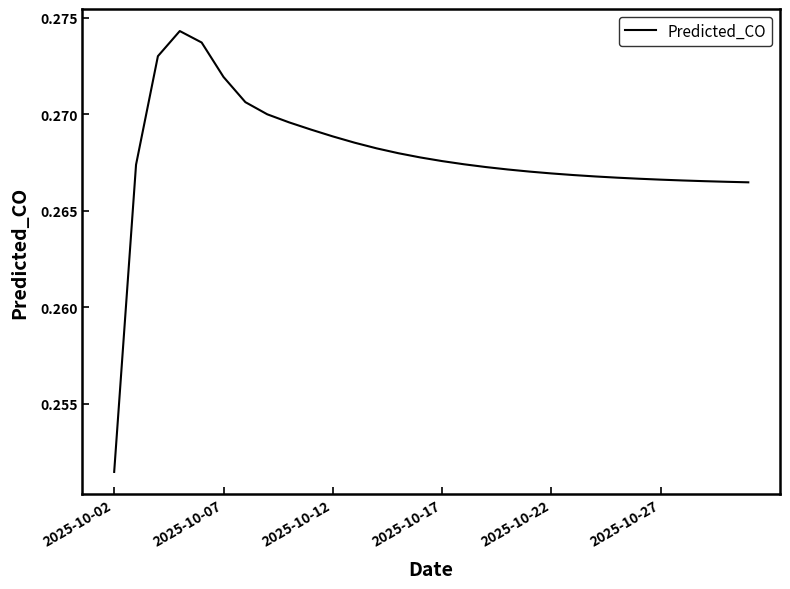

How many lines are shown in the chart?

1